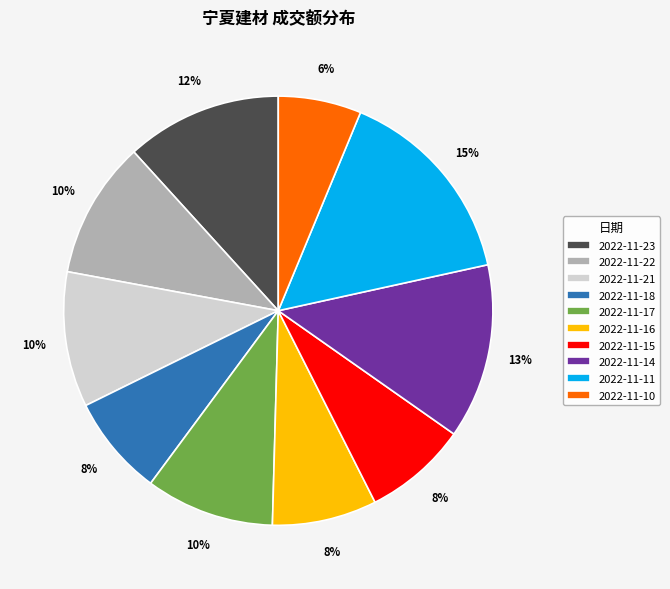

Is the sum of 2022-11-15 and 2022-11-18 greater than half?

No